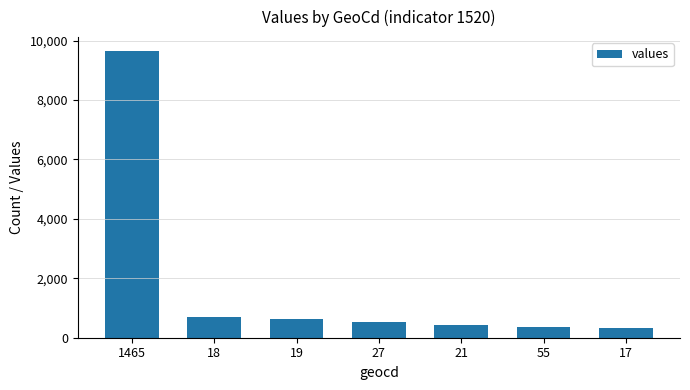

What is the difference between the maximum and second lowest values?

9277